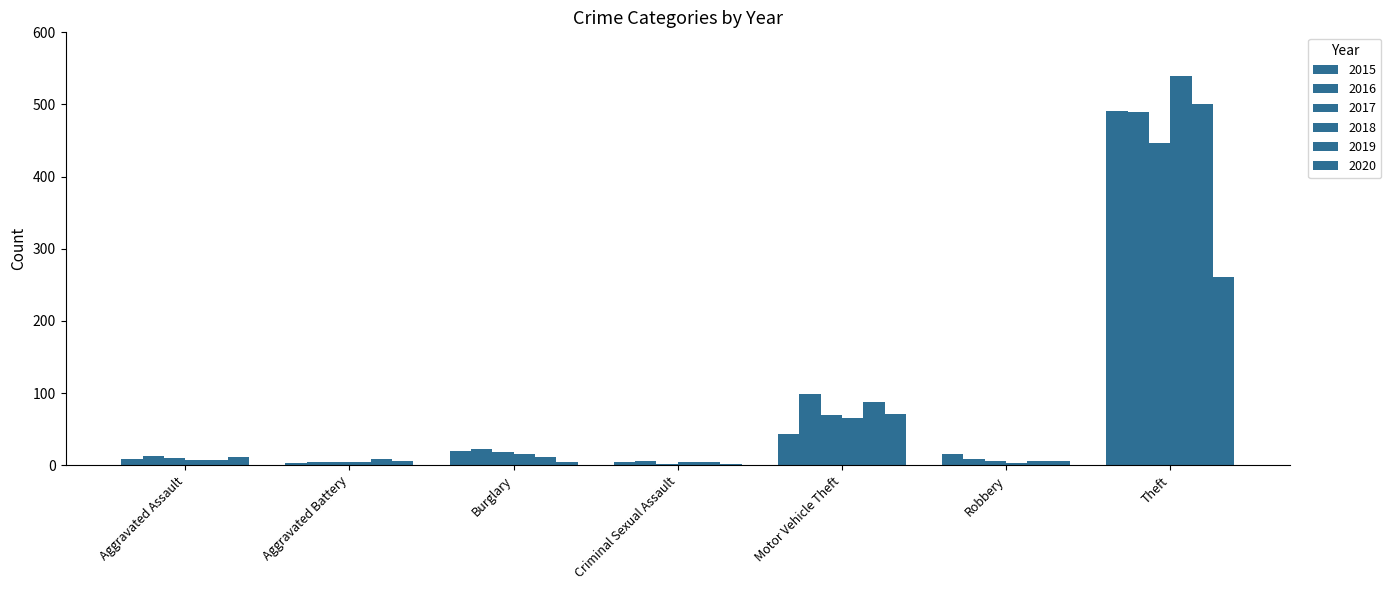

Reading left to right, extract all data points from this chart.

2015: 8	3	19	4	43	15	491
2016: 13	5	22	6	98	8	489
2017: 10	5	18	2	69	6	447
2018: 7	4	16	5	65	3	539
2019: 7	8	12	4	87	6	500
2020: 11	6	5	1	71	6	261